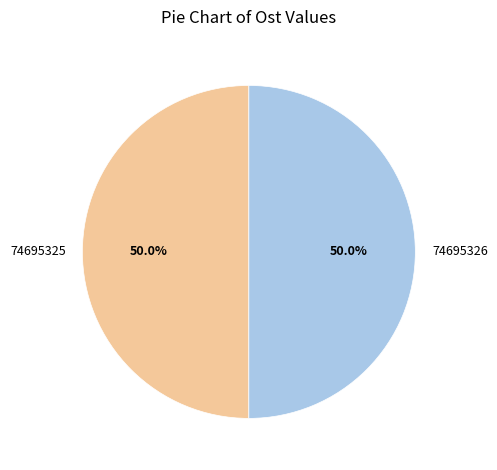

What percentage is NOT represented by 74695325?

50.0%